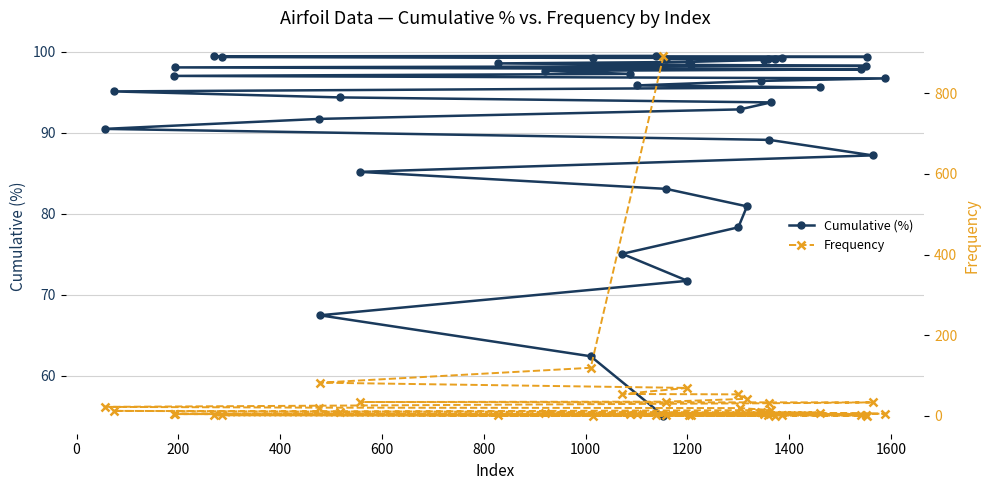

What is the difference between the maximum and minimum values in the Cumulative (%) series?

44.4